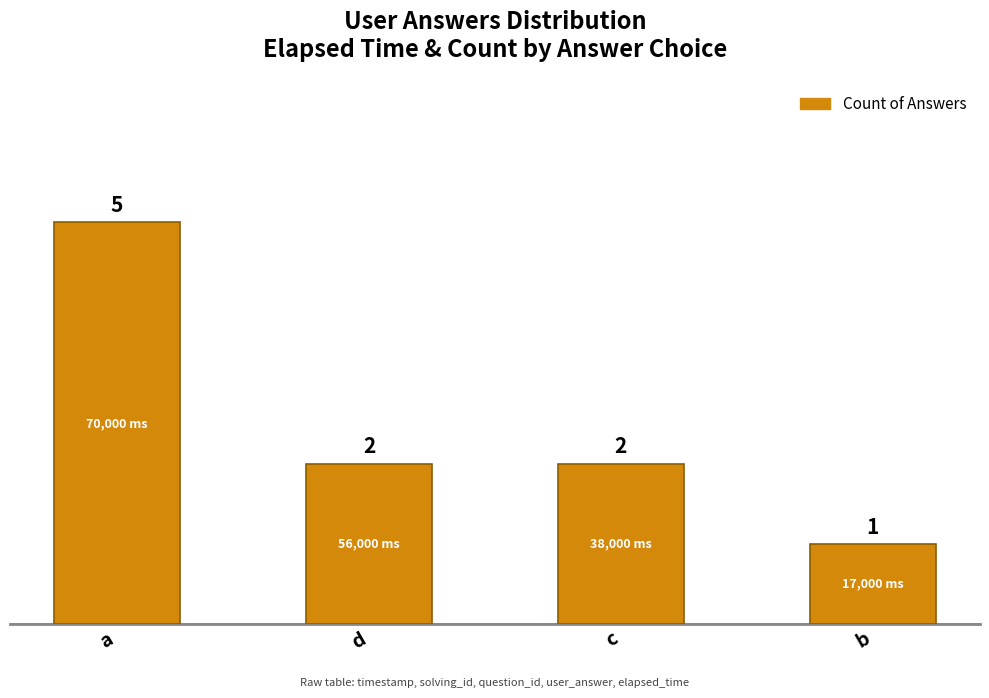

Where does the data first go above 2?

a